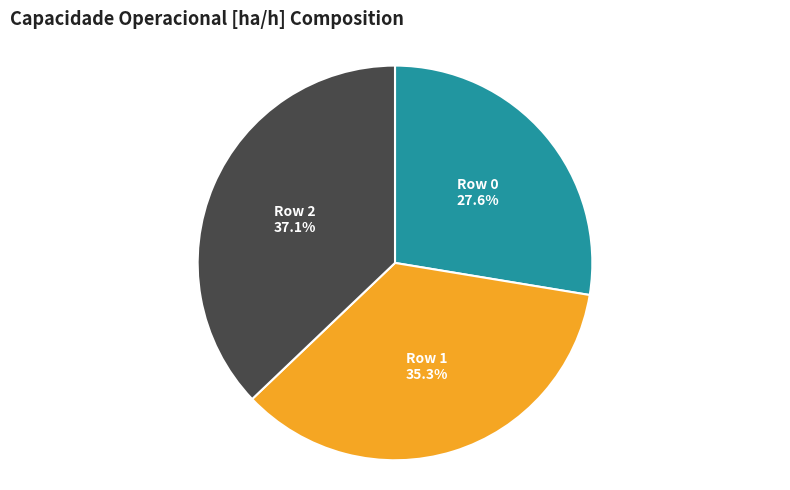

What is the ratio of the value at Row 2 to the value at Row 0?

1.3